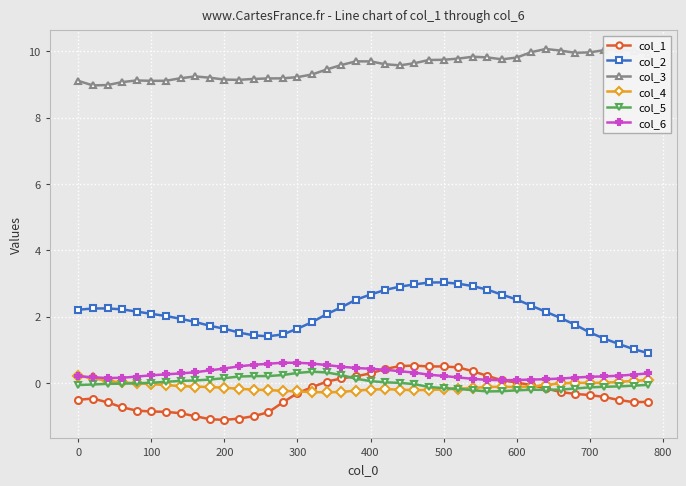

What is the value of the col_6 point at the 13th from the left?

0.5